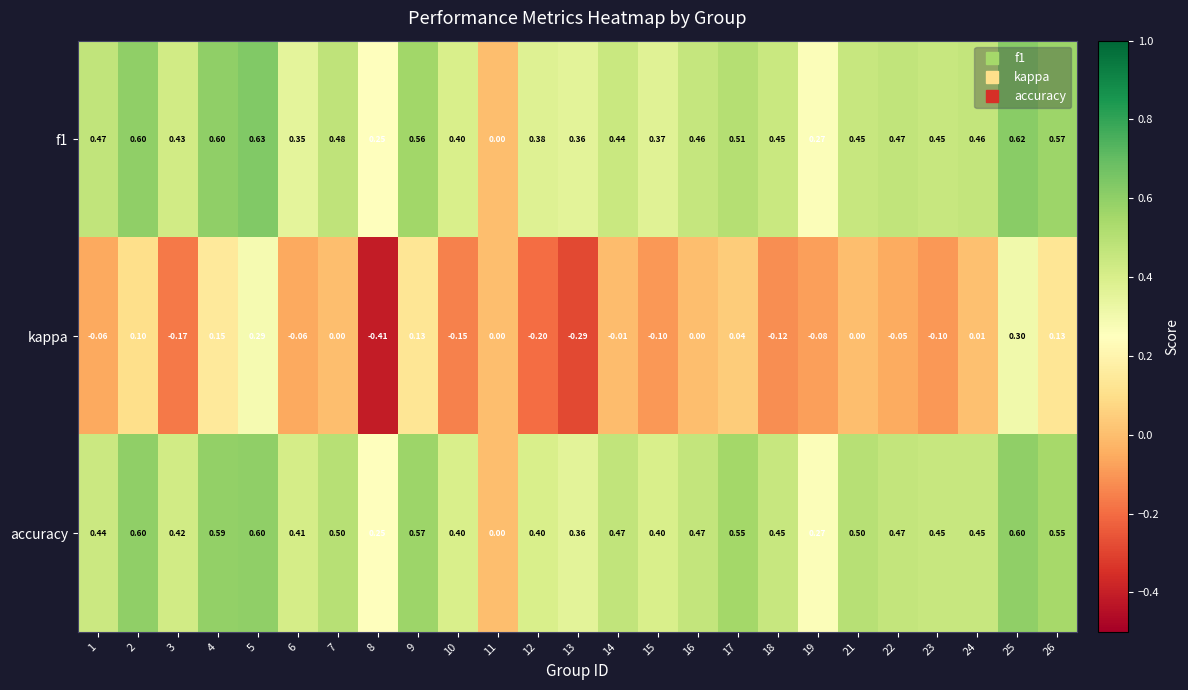

Is the value of f1 at 21 greater than the value of accuracy at 2?

No